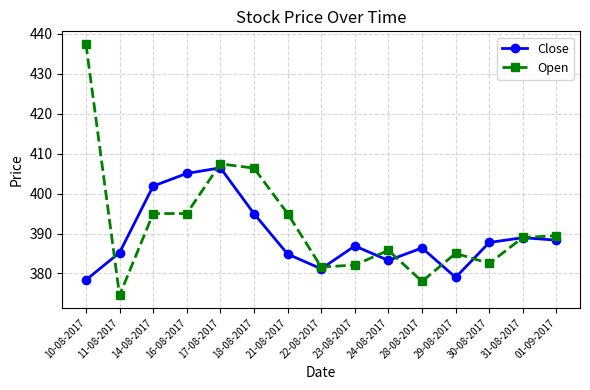

Where is the first local minimum for Open?

11-08-2017